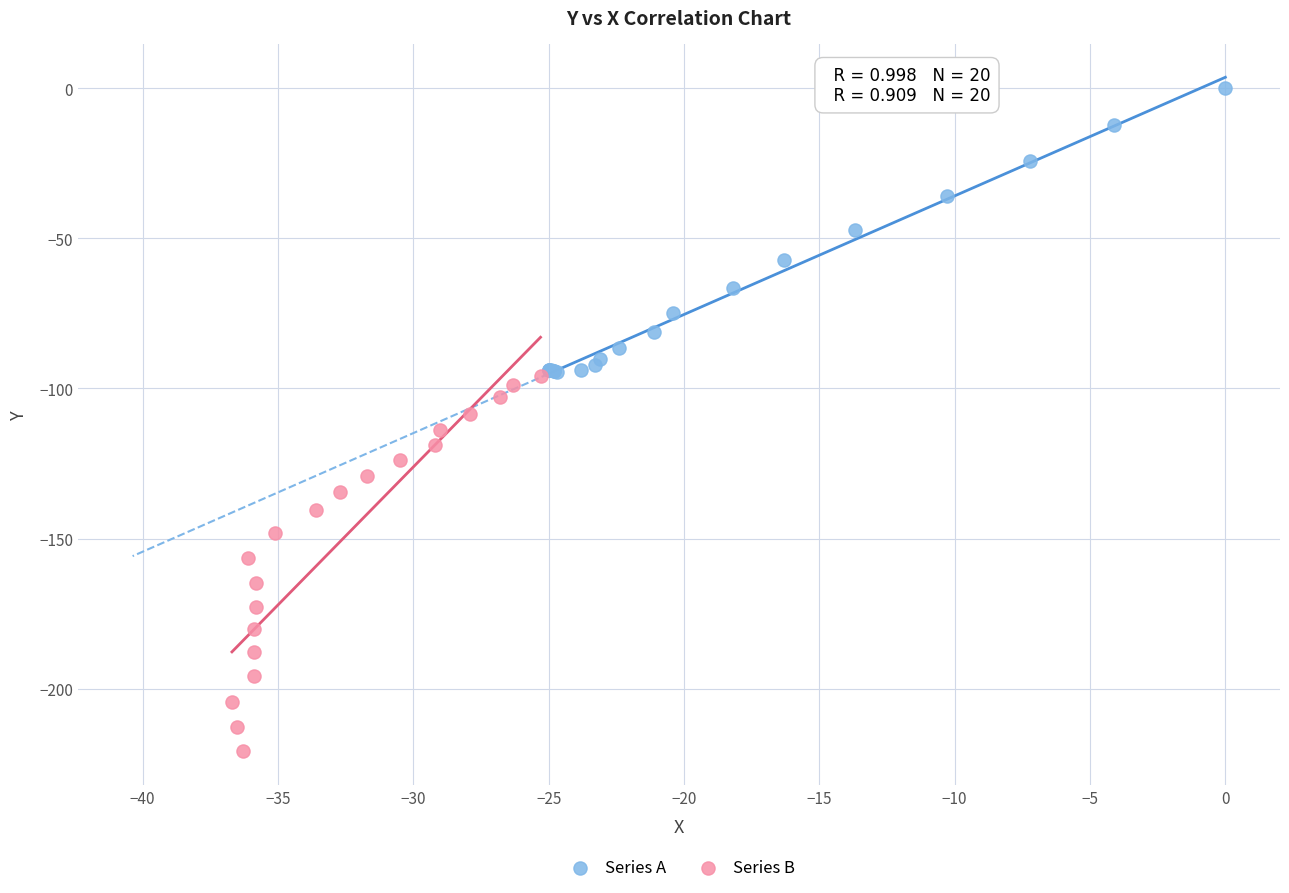

Which series reaches the minimum Y coordinate?

Series B